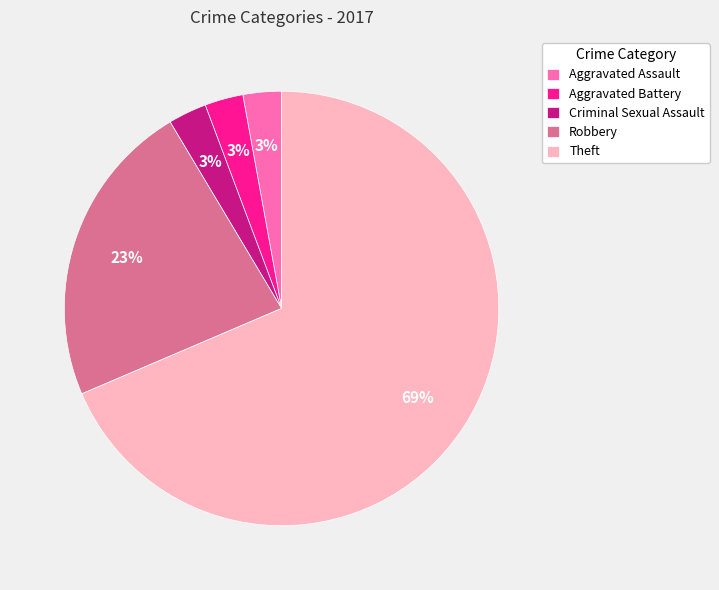

How many segments does this pie chart have?

5